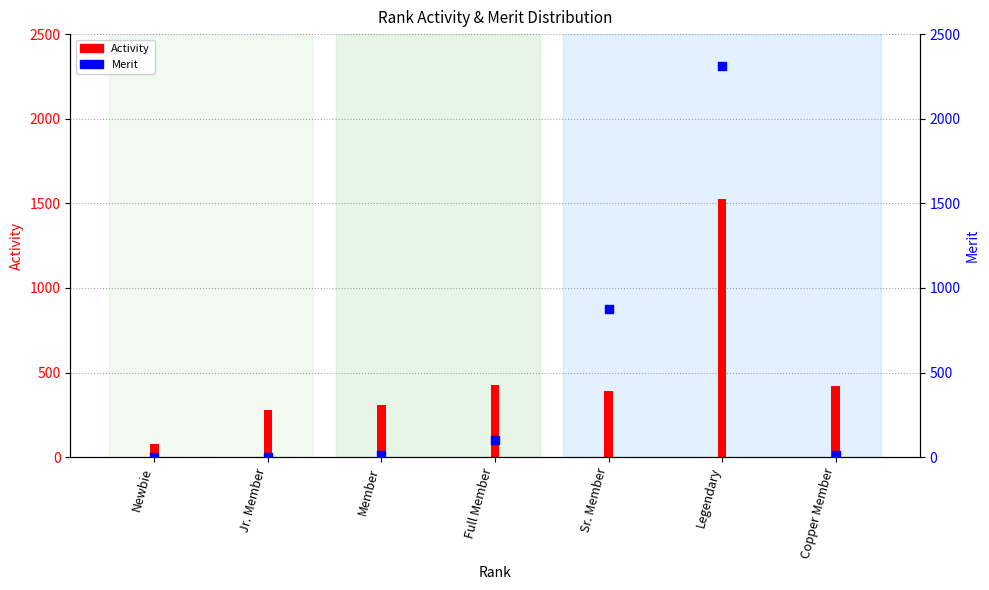

Which series contains the highest Y value?

Merit